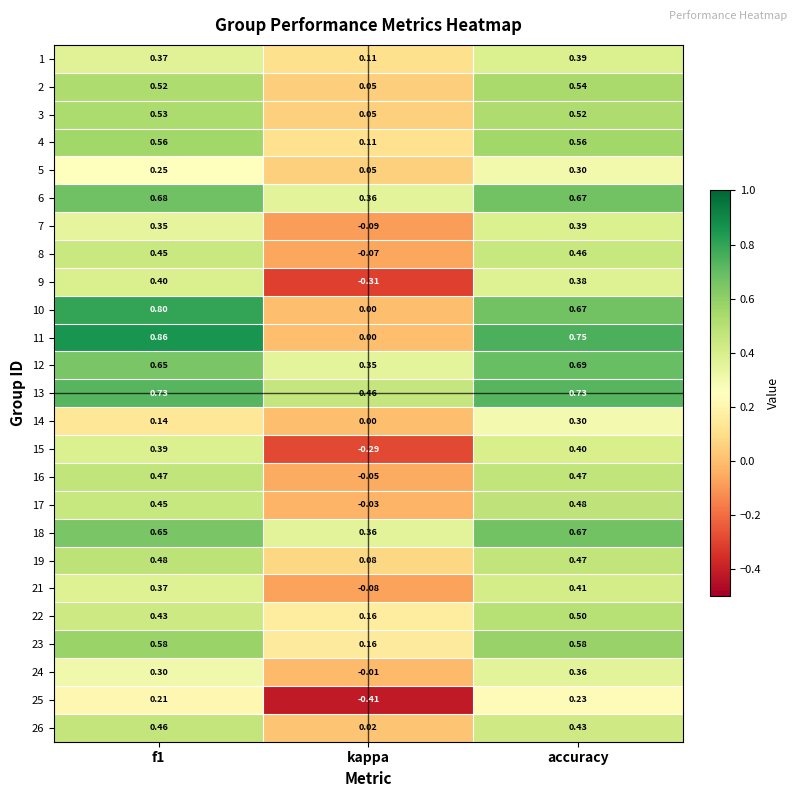

At which label is 4 closest to 0?

kappa